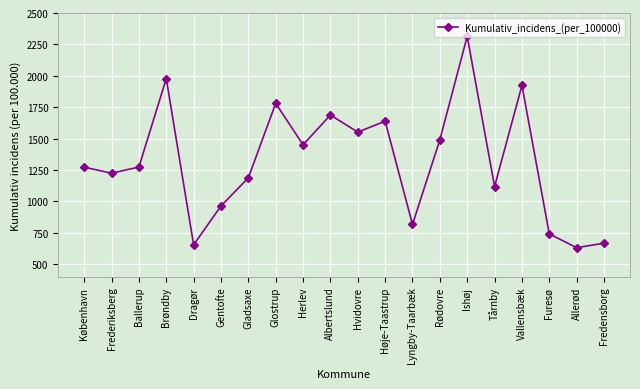

How many lines are shown in the chart?

1